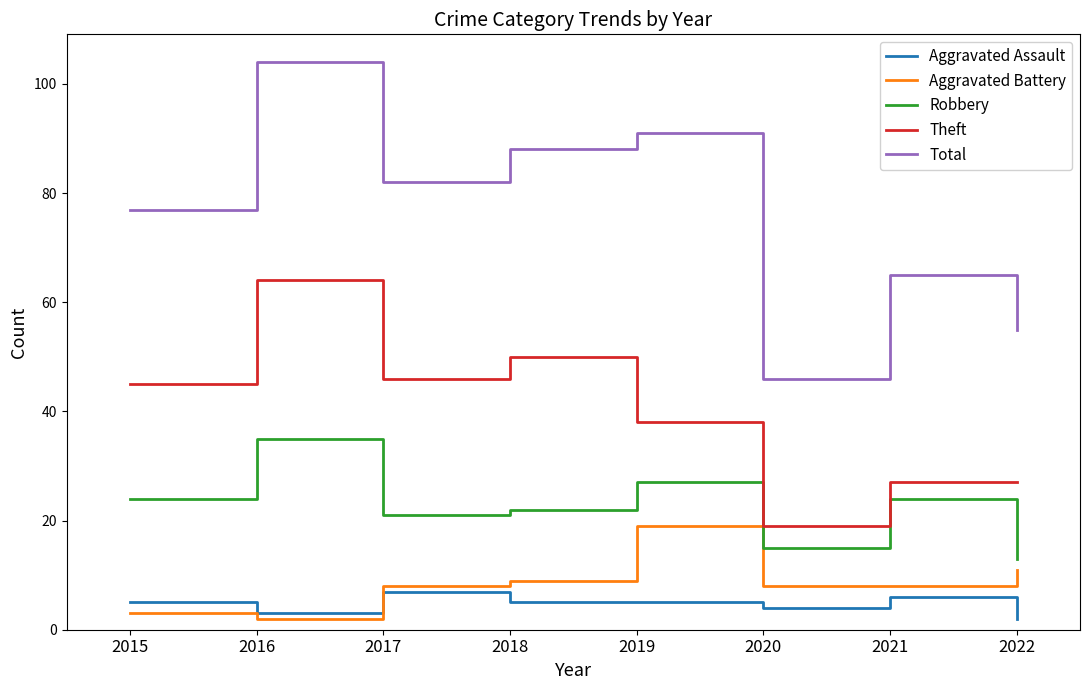

At which category does Aggravated Assault reach its first local peak?

2017